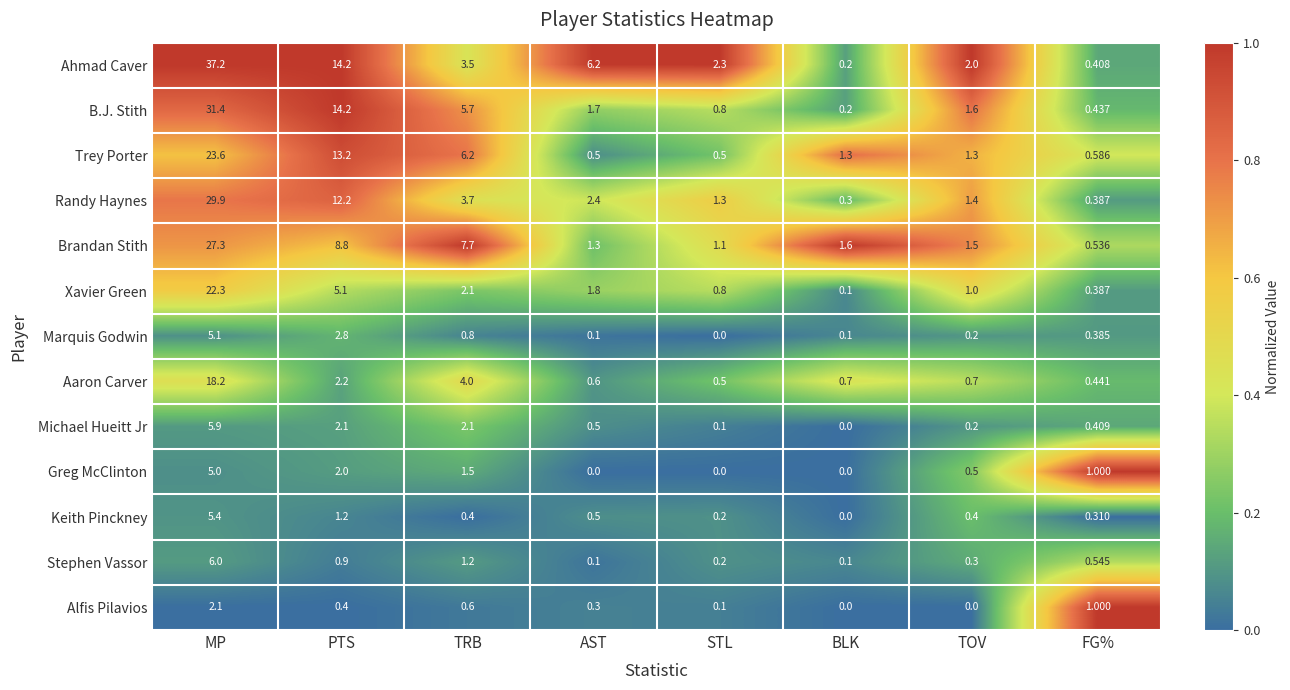

Where does the Randy Haynes series first go above 2?

MP